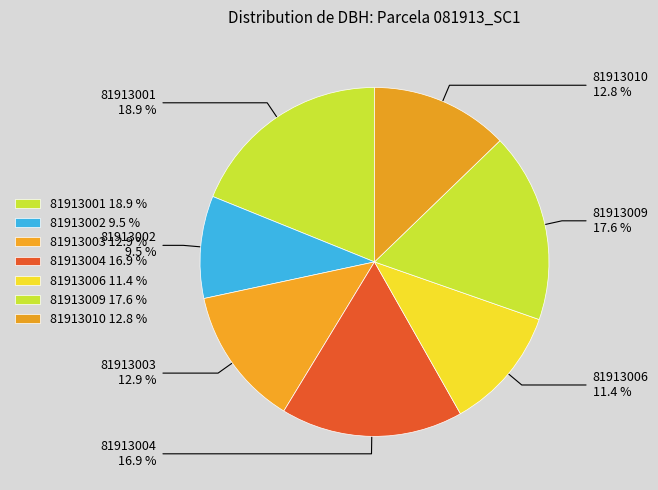

Does 81913003 account for over 50% of the chart?

No